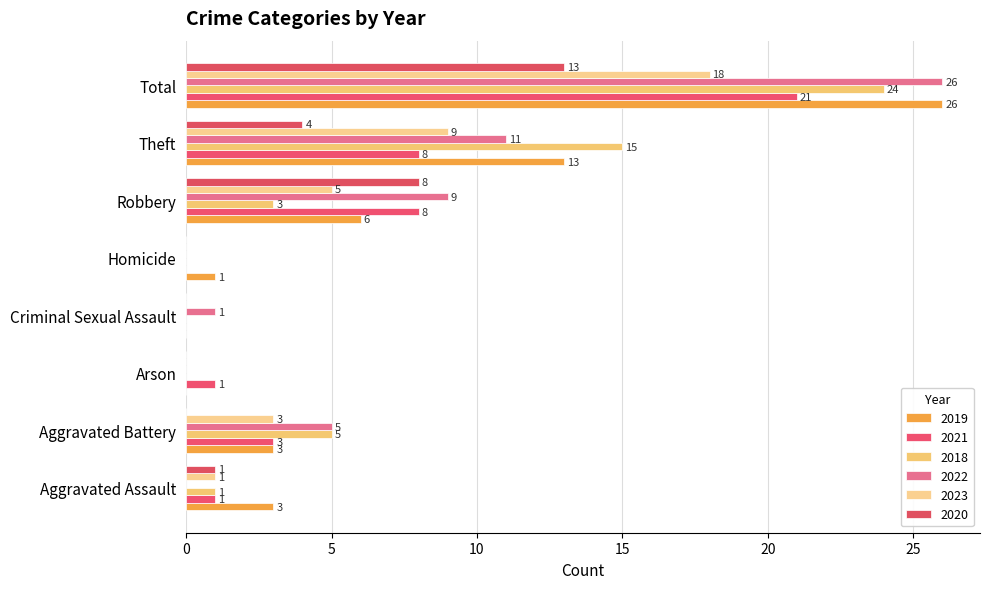

Rank the series at Theft from lowest to highest value.

2020, 2021, 2023, 2022, 2019, 2018